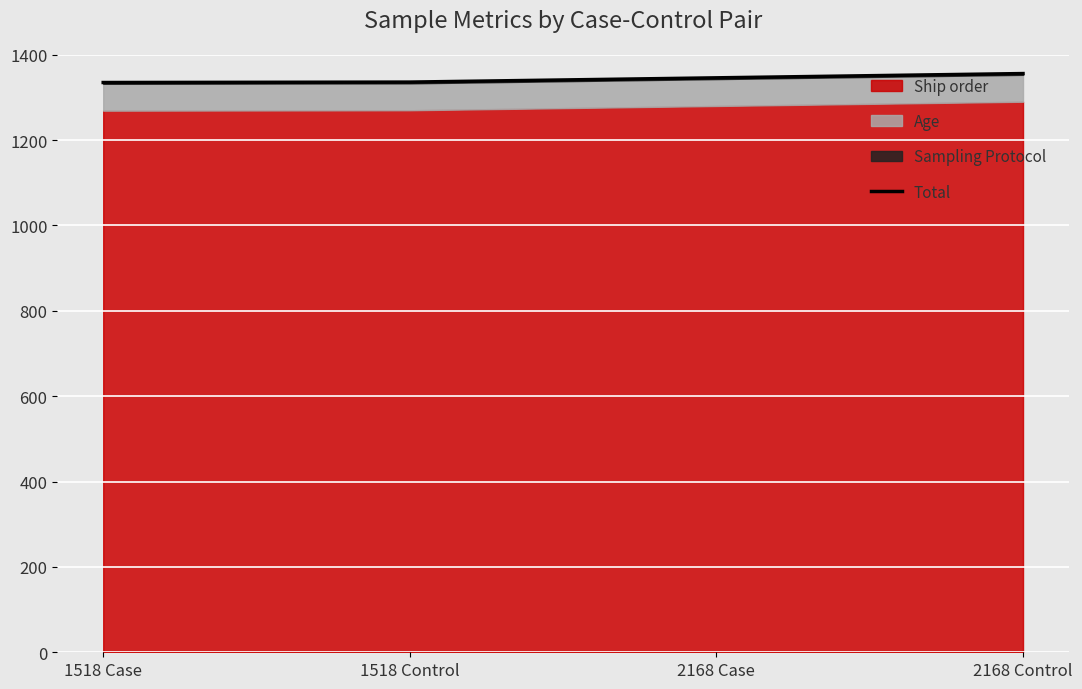

Read the value at 2168 Case.

1346